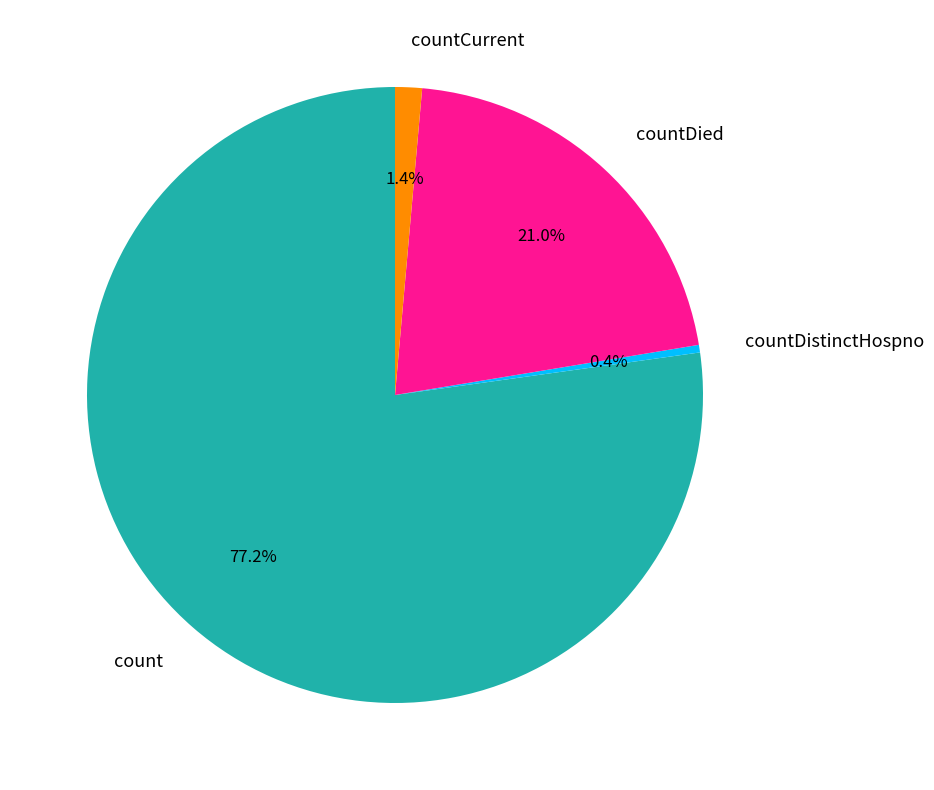

To the nearest percent, what is the average slice percentage?

25%